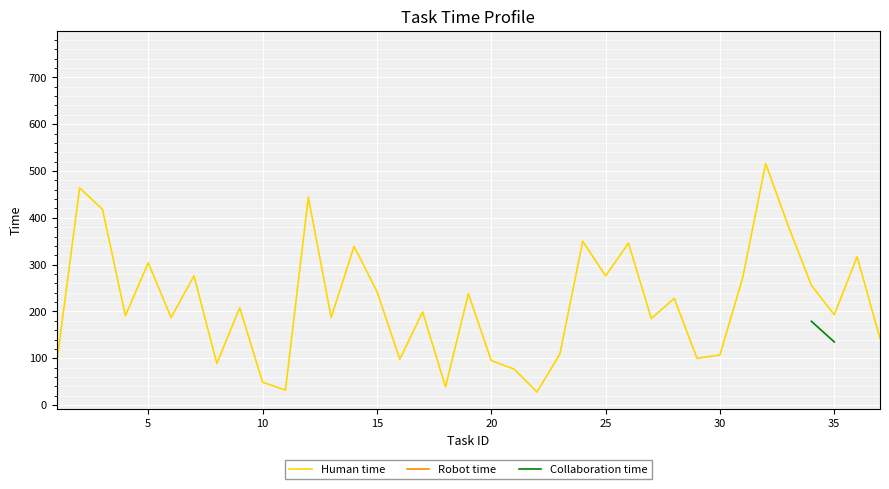

How many lines are shown in the chart?

3